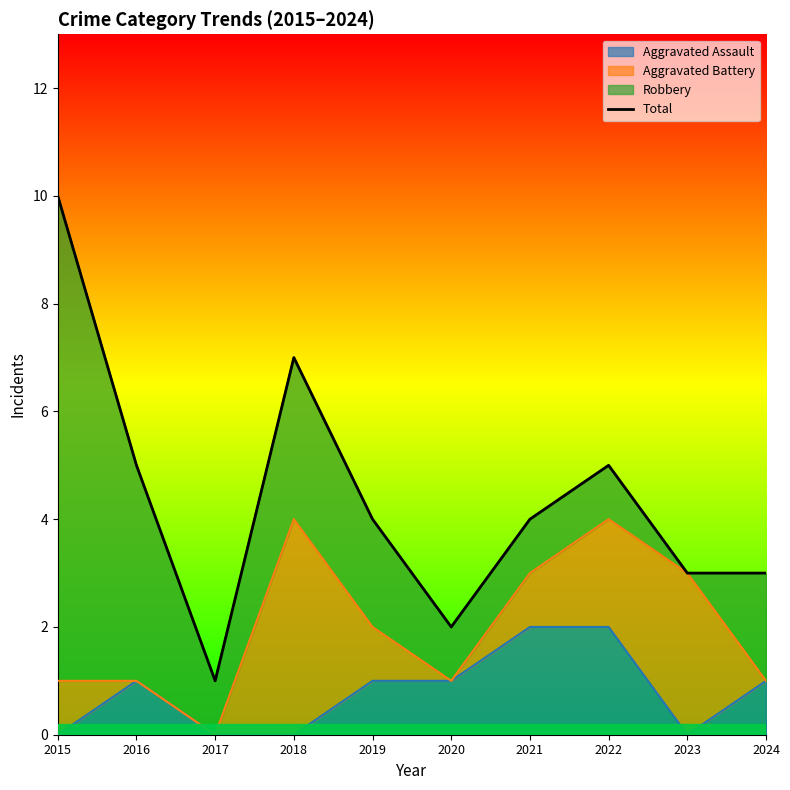

Reading left to right, what are all the values shown in this chart?

2015=10	2016=5	2017=1	2018=7	2019=4	2020=2	2021=4	2022=5	2023=3	2024=3